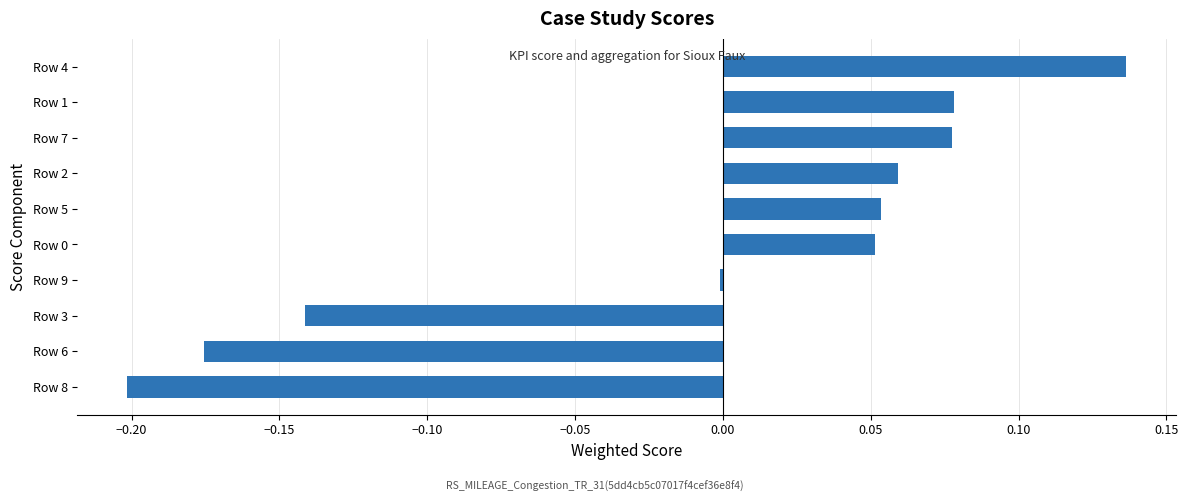

At which category does the chart reach its peak across all series?

Row 4